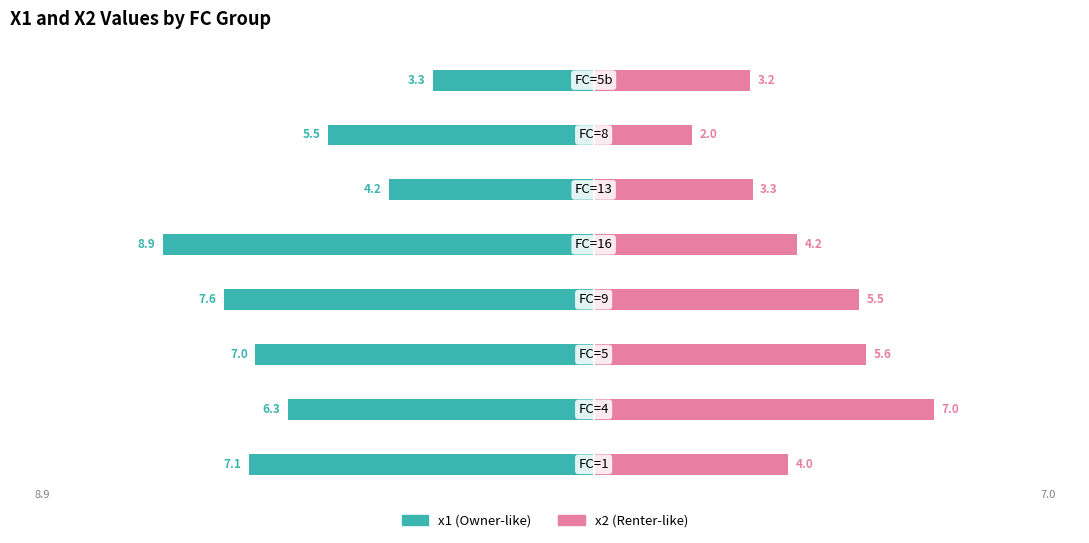

True or false: x1 has a value of -7.0 at 2.

True